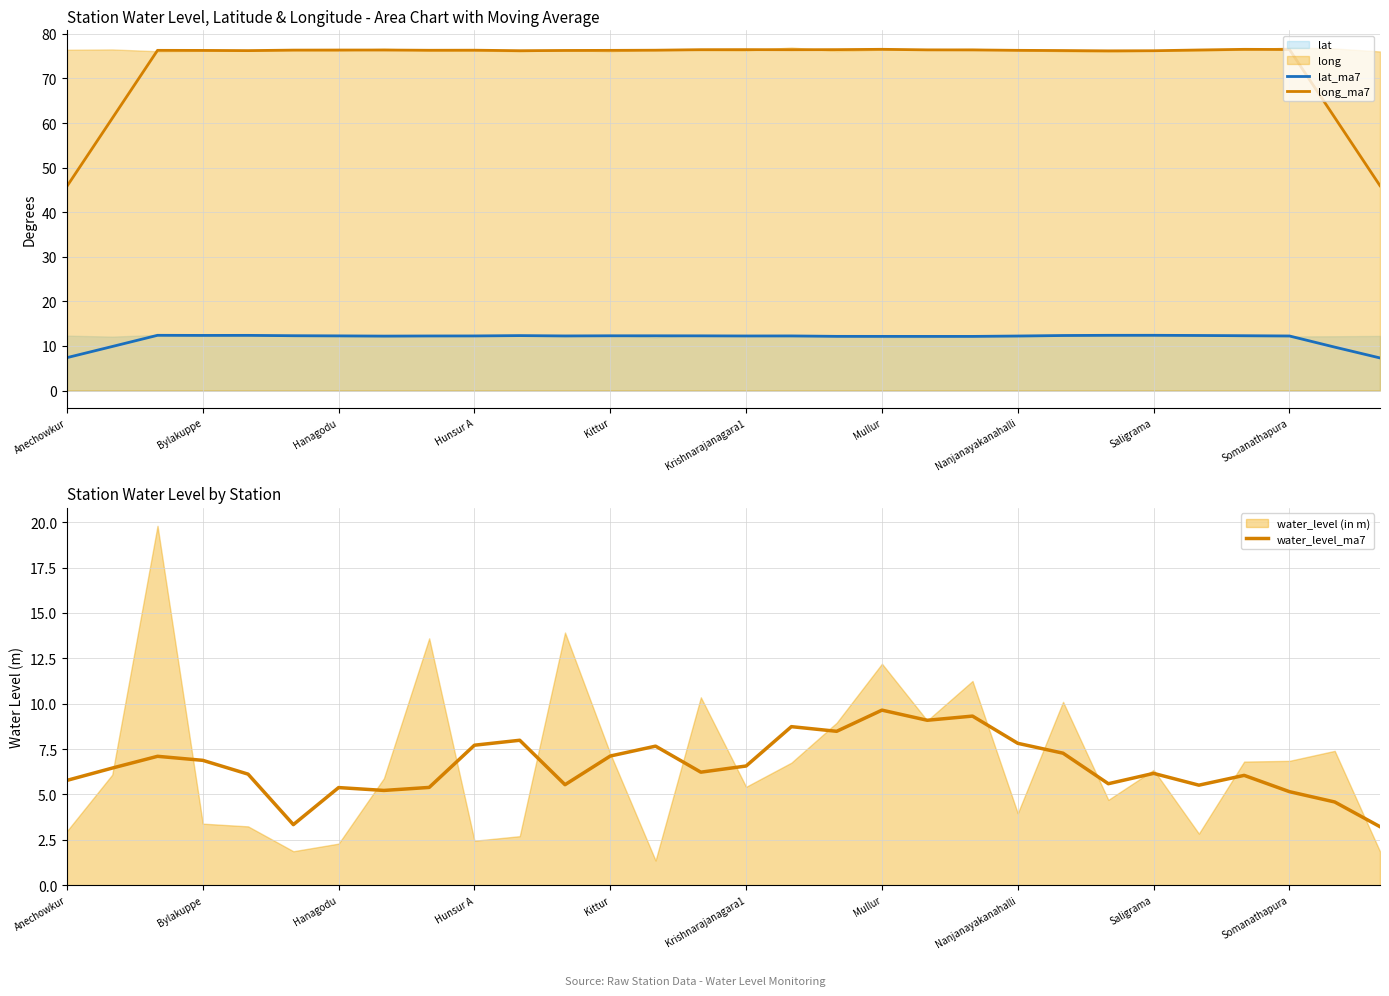

Rank the series at 13 from lowest to highest value.

water_level_ma7, lat_ma7, long_ma7